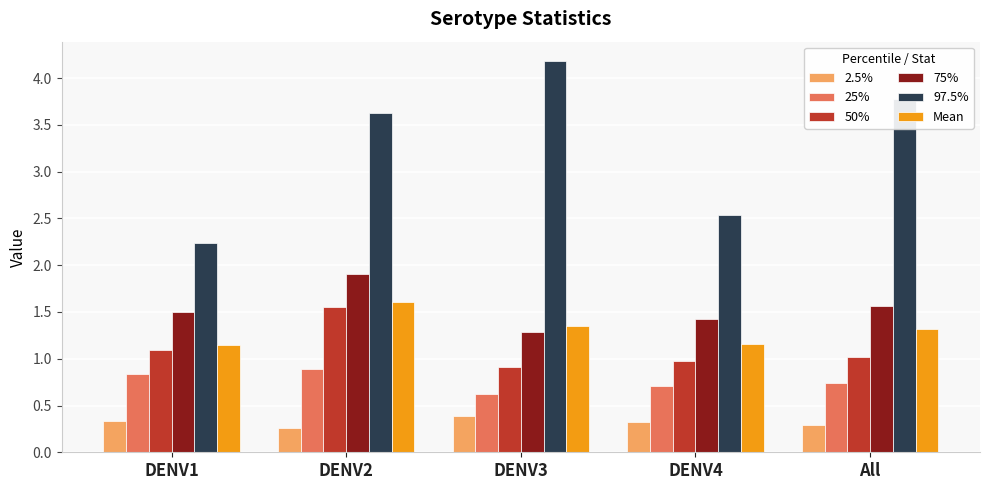

How many bars are there in total?

30